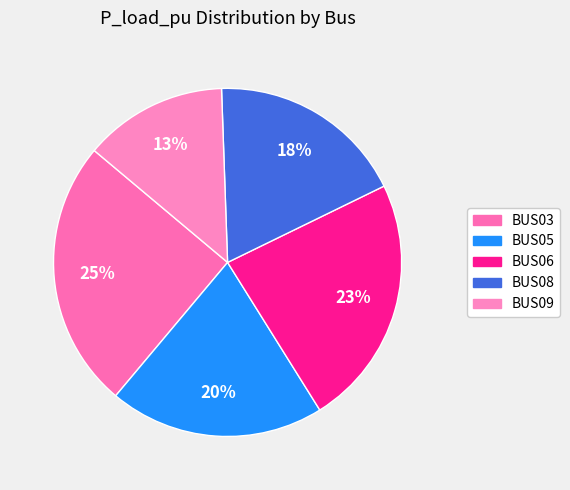

The BUS05 slice represents 5% of the pie. True or false?

False